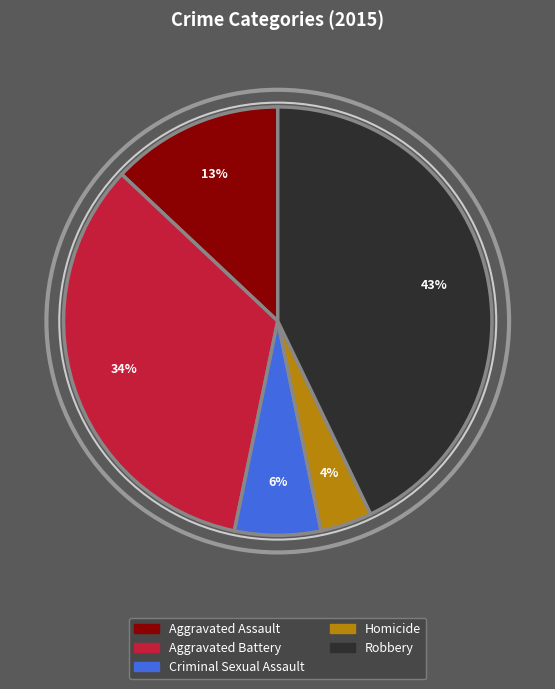

Between Aggravated Battery and Robbery, which is larger?

Robbery